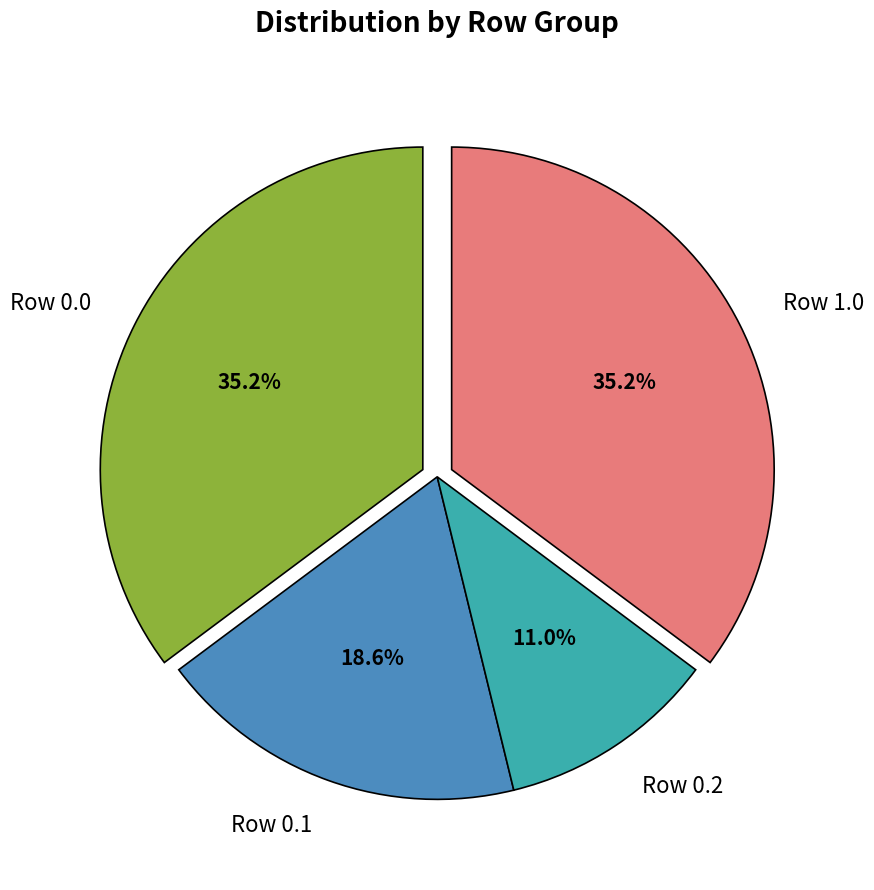

Count the number of slices in the pie.

4